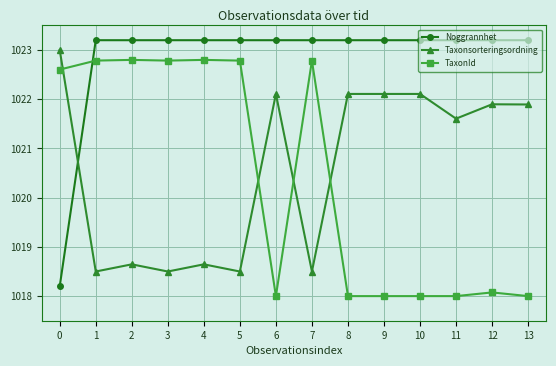

How many data points in Noggrannhet are above 1023?

13